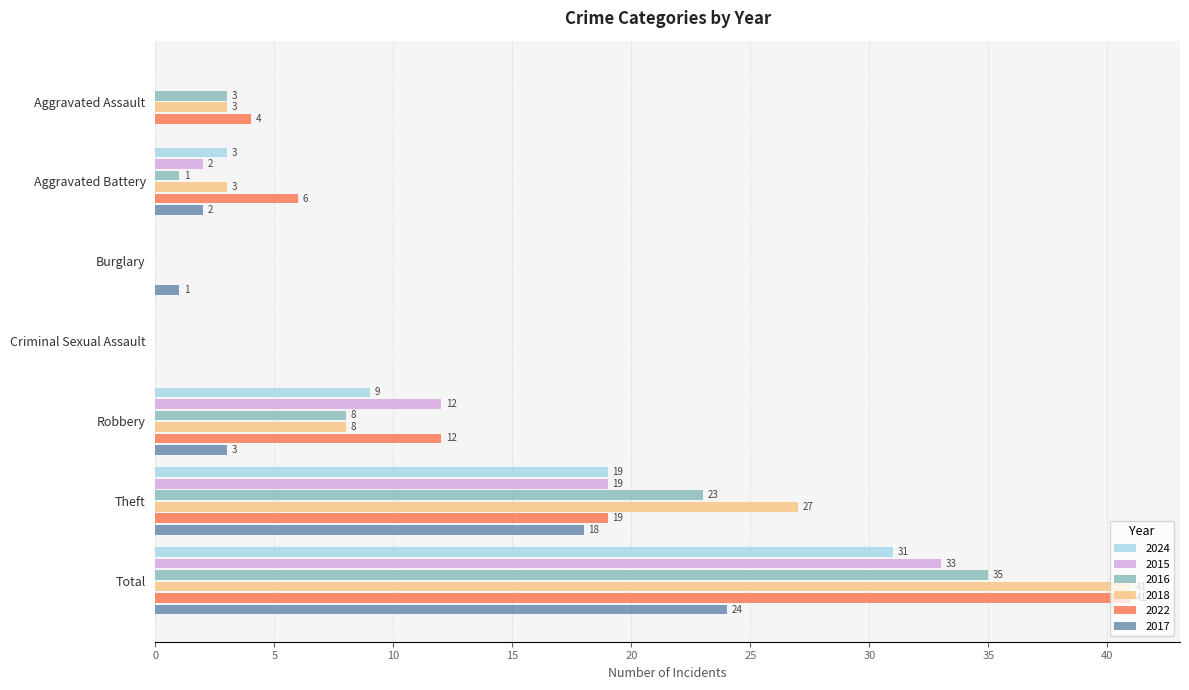

Which series changed the most between Aggravated Assault and Aggravated Battery?

2024